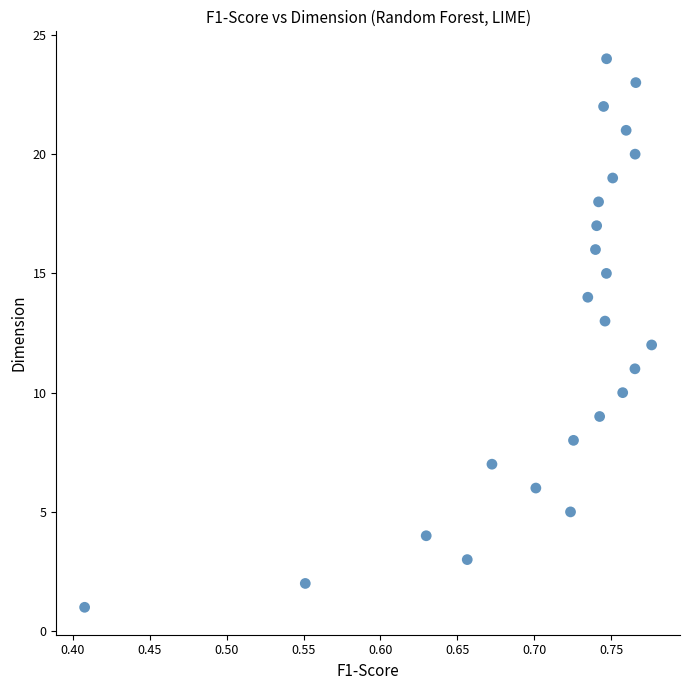

What is the range of Y values (max minus min)?

23